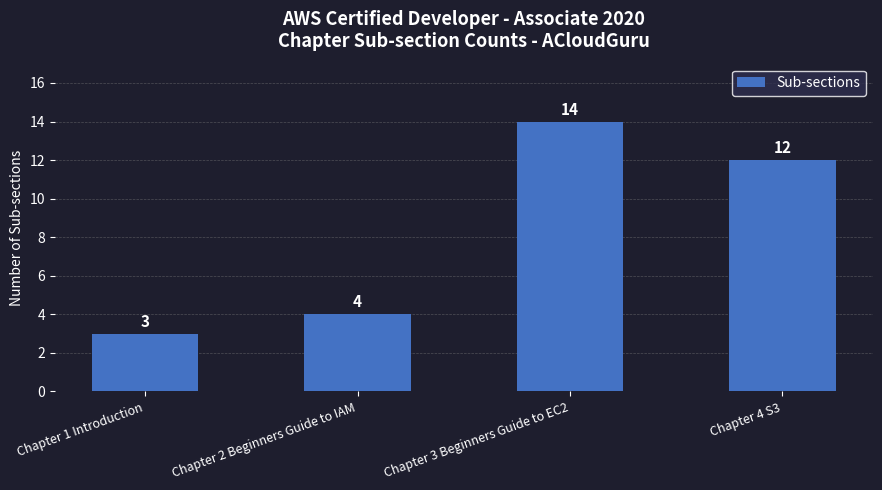

Does the chart contain stacked bars?

No